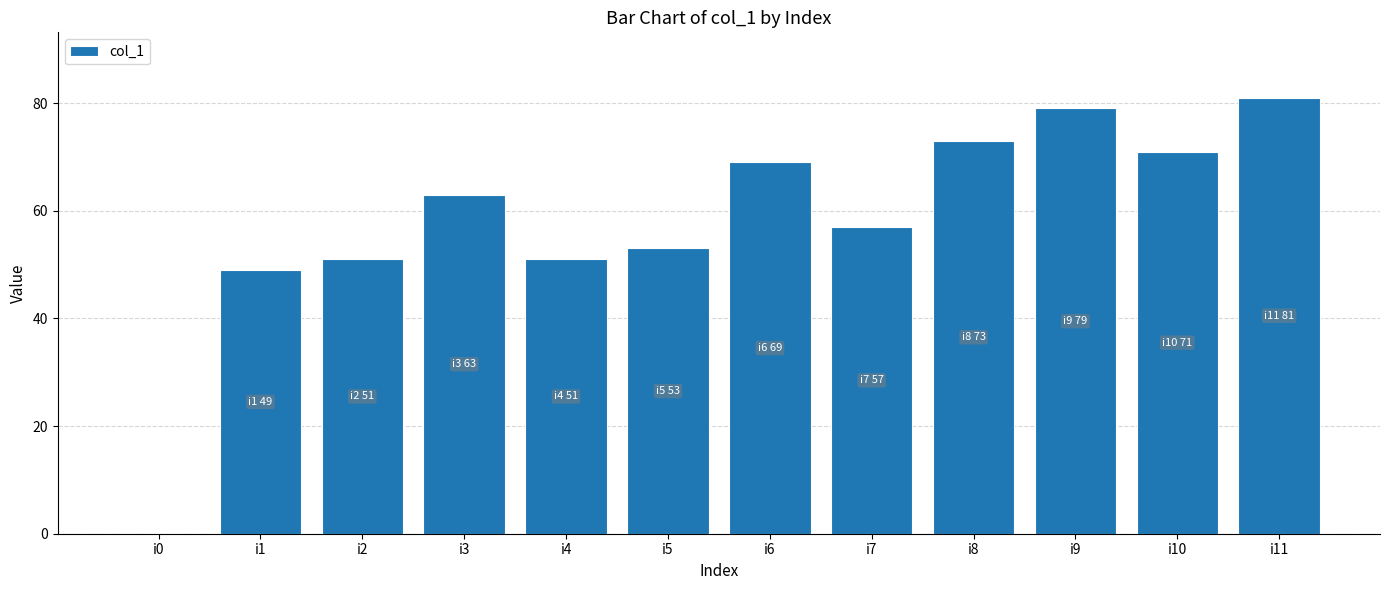

The value at i5 is 53. True or false?

True